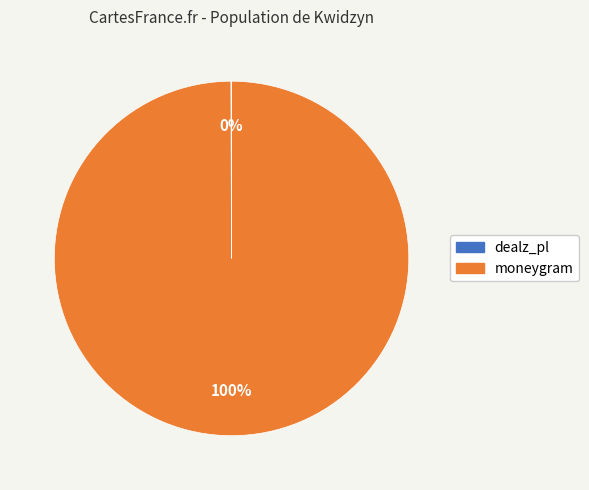

To the nearest percent, what percentage of the pie is moneygram?

100%